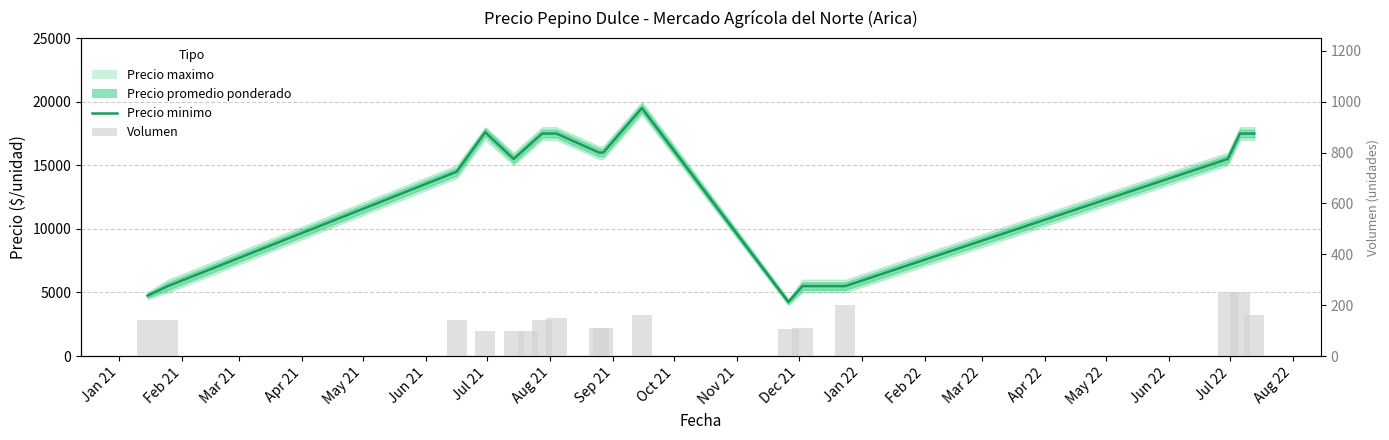

How many categories are shown in the chart?

17